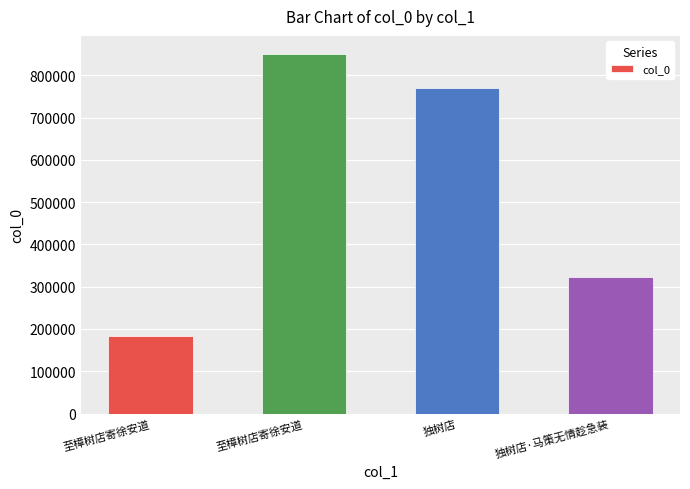

List the labels in order of value, smallest first.

至樟树店寄徐安道, 独树店·马策无情趁急装, 独树店, 至樟树店寄徐安道